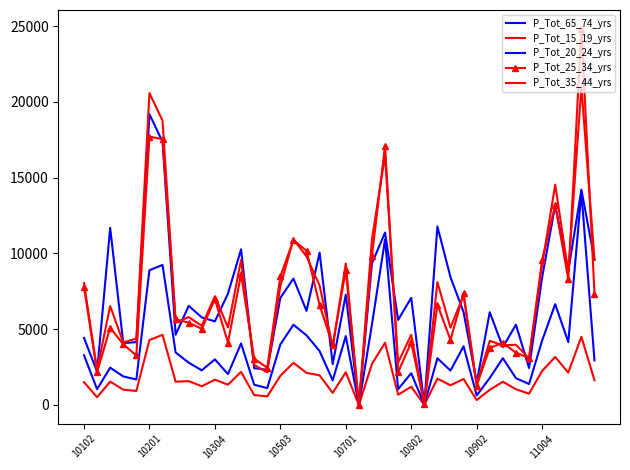

True or false: P_Tot_15_19_yrs and P_Tot_35_44_yrs cross at least once.

False